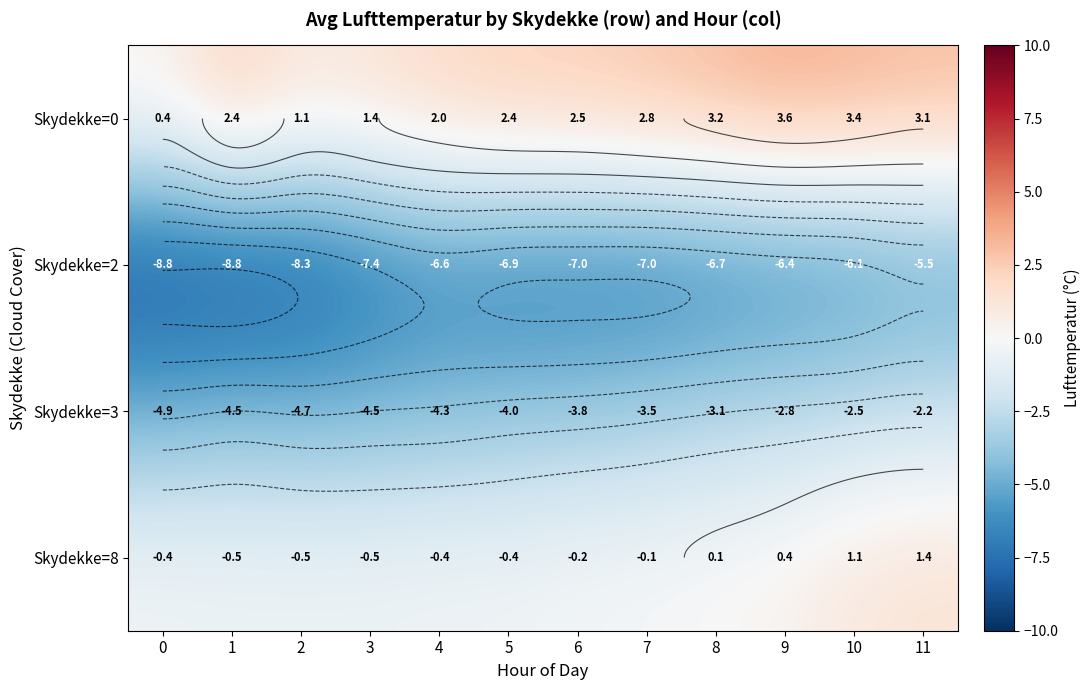

What is the sum of all Skydekke=2 values?

-85.5